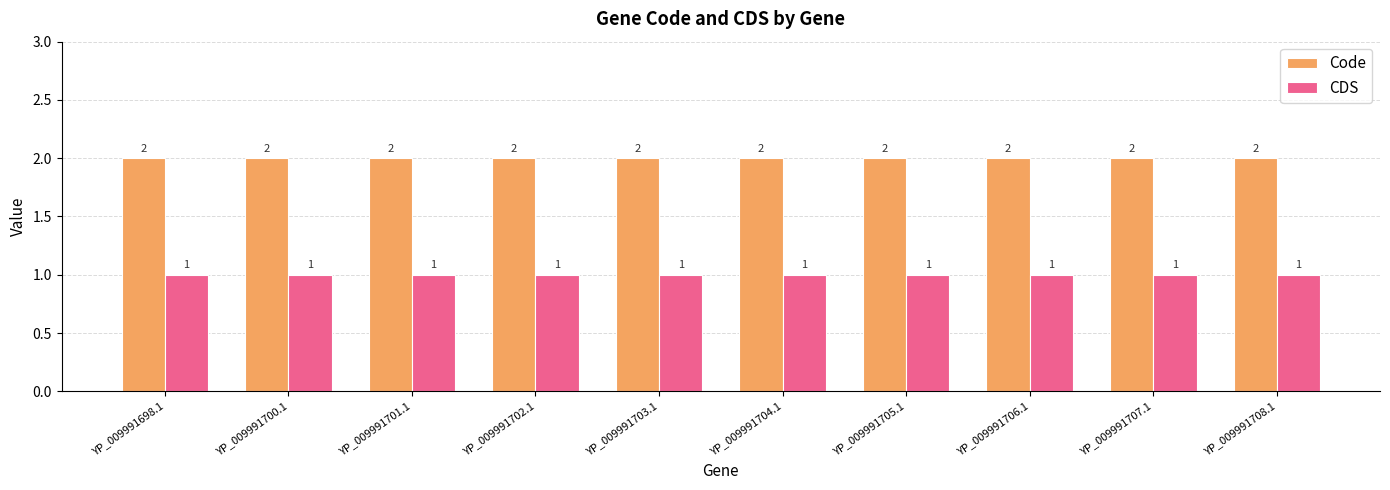

The value of CDS at YP_009991700.1 is 1. True or false?

True